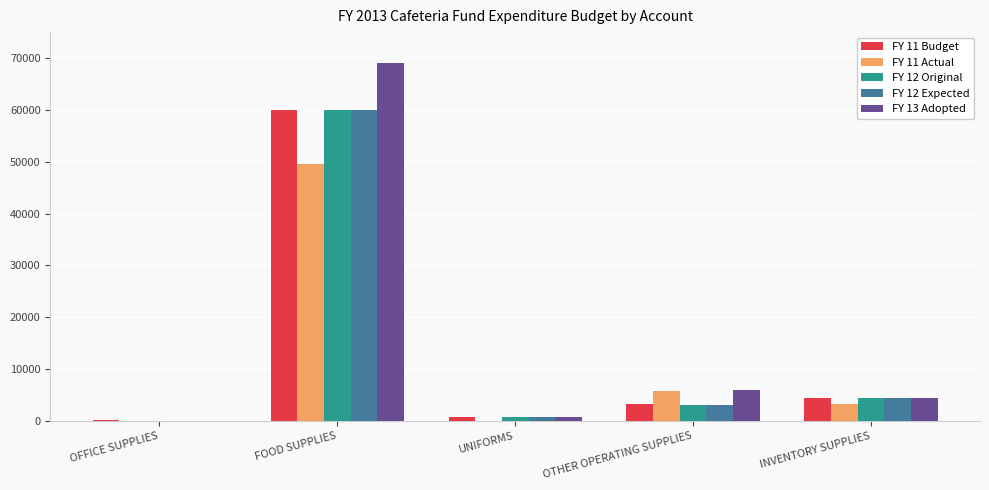

Is the value of FY 12 Original at OFFICE SUPPLIES greater than the value of FY 11 Actual at OTHER OPERATING SUPPLIES?

No